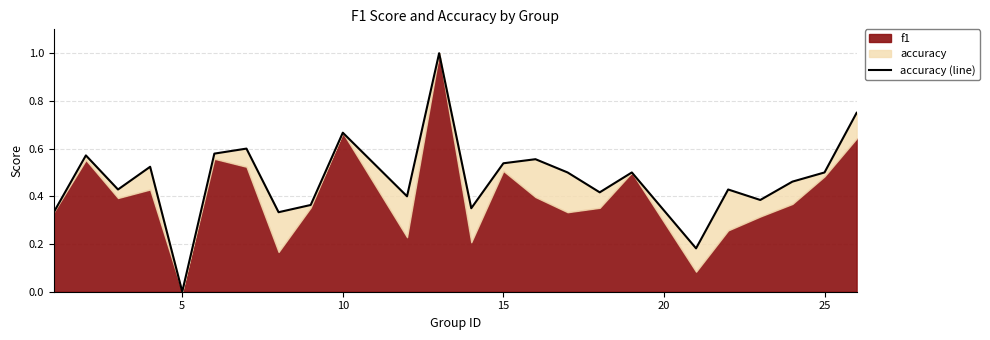

Reading left to right, list all the values displayed in this chart.

0.3	0.6	0.4	0.5	0.0	0.6	0.6	0.3	0.4	0.7	0.4	1.0	0.3	0.5	0.6	0.5	0.4	0.5	0.2	0.4	0.4	0.5	0.5	0.8